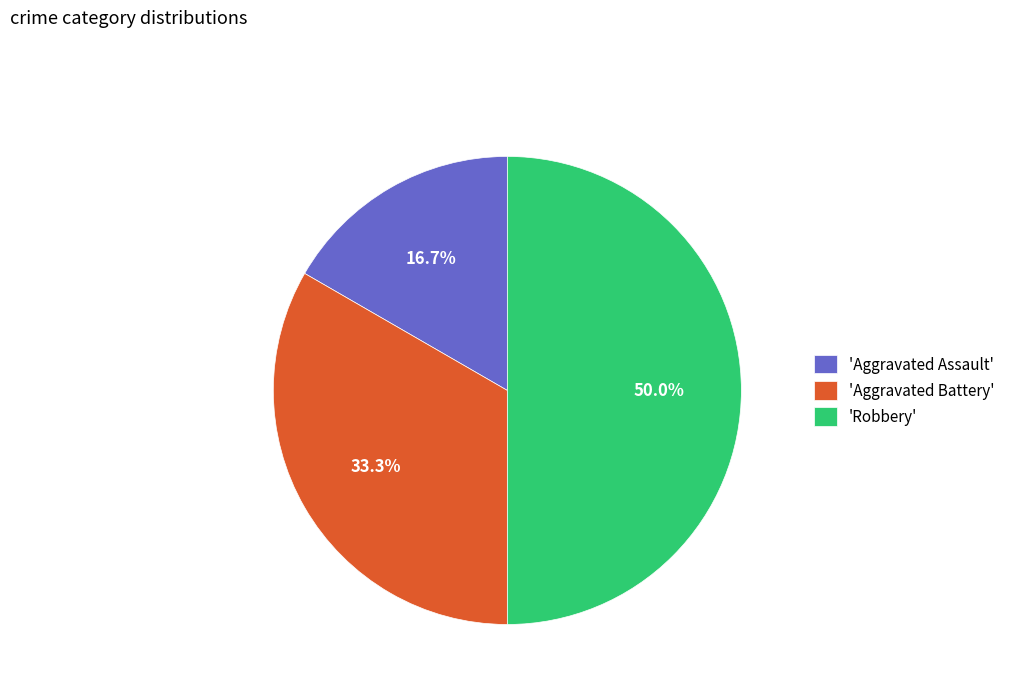

Is 'Aggravated Assault' the majority of the pie?

No